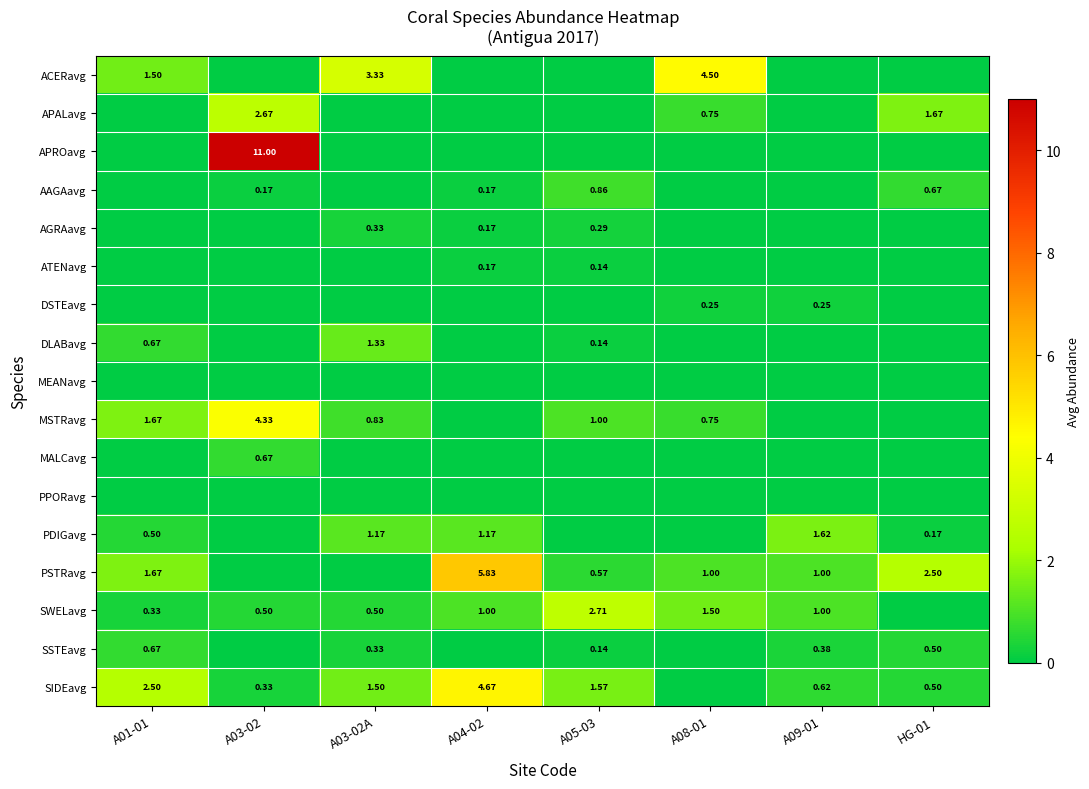

What is the total value across all series at A03-02?

19.7